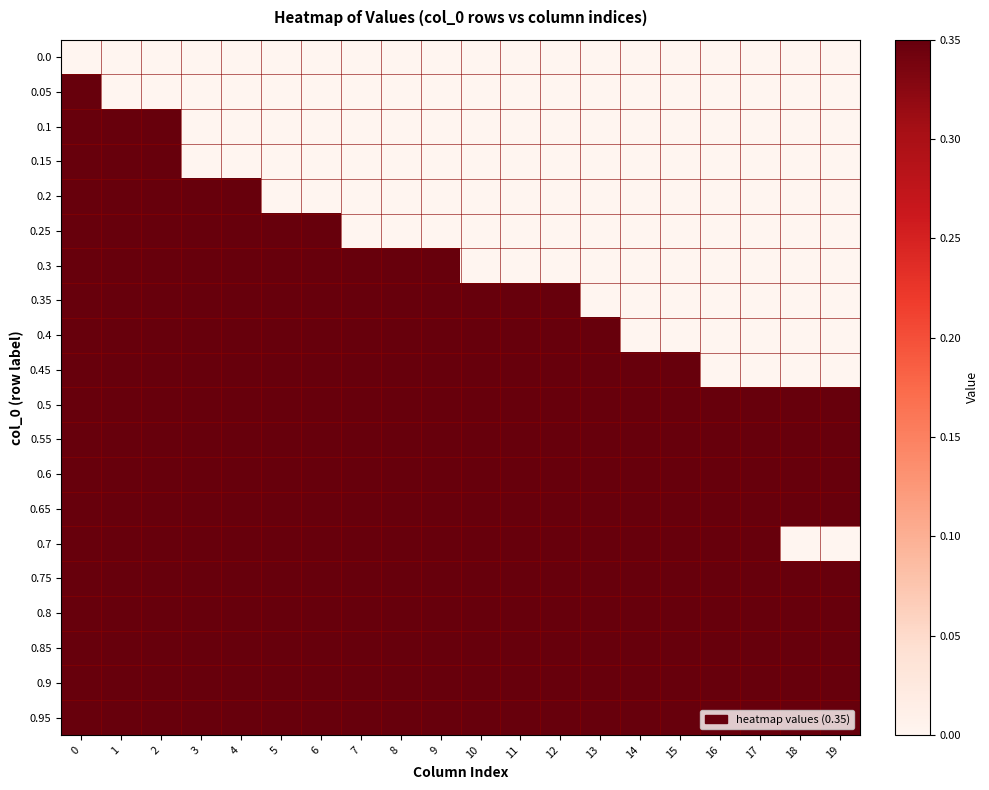

Reading right to left, list all the values displayed in this chart.

0.0: 19=0.0	18=0.0	17=0.0	16=0.0	15=0.0	14=0.0	13=0.0	12=0.0	11=0.0	10=0.0	9=0.0	8=0.0	7=0.0	6=0.0	5=0.0	4=0.0	3=0.0	2=0.0	1=0.0	0=0.0
0.05: 19=0.0	18=0.0	17=0.0	16=0.0	15=0.0	14=0.0	13=0.0	12=0.0	11=0.0	10=0.0	9=0.0	8=0.0	7=0.0	6=0.0	5=0.0	4=0.0	3=0.0	2=0.0	1=0.0	0=0.3
0.1: 19=0.0	18=0.0	17=0.0	16=0.0	15=0.0	14=0.0	13=0.0	12=0.0	11=0.0	10=0.0	9=0.0	8=0.0	7=0.0	6=0.0	5=0.0	4=0.0	3=0.0	2=0.3	1=0.3	0=0.3
0.15: 19=0.0	18=0.0	17=0.0	16=0.0	15=0.0	14=0.0	13=0.0	12=0.0	11=0.0	10=0.0	9=0.0	8=0.0	7=0.0	6=0.0	5=0.0	4=0.0	3=0.0	2=0.3	1=0.3	0=0.3
0.2: 19=0.0	18=0.0	17=0.0	16=0.0	15=0.0	14=0.0	13=0.0	12=0.0	11=0.0	10=0.0	9=0.0	8=0.0	7=0.0	6=0.0	5=0.0	4=0.3	3=0.3	2=0.3	1=0.3	0=0.3
0.25: 19=0.0	18=0.0	17=0.0	16=0.0	15=0.0	14=0.0	13=0.0	12=0.0	11=0.0	10=0.0	9=0.0	8=0.0	7=0.0	6=0.3	5=0.3	4=0.3	3=0.3	2=0.3	1=0.3	0=0.3
0.3: 19=0.0	18=0.0	17=0.0	16=0.0	15=0.0	14=0.0	13=0.0	12=0.0	11=0.0	10=0.0	9=0.3	8=0.3	7=0.3	6=0.3	5=0.3	4=0.3	3=0.3	2=0.3	1=0.3	0=0.3
0.35: 19=0.0	18=0.0	17=0.0	16=0.0	15=0.0	14=0.0	13=0.0	12=0.3	11=0.3	10=0.3	9=0.3	8=0.3	7=0.3	6=0.3	5=0.3	4=0.3	3=0.3	2=0.3	1=0.3	0=0.3
0.4: 19=0.0	18=0.0	17=0.0	16=0.0	15=0.0	14=0.0	13=0.3	12=0.3	11=0.3	10=0.3	9=0.3	8=0.3	7=0.3	6=0.3	5=0.3	4=0.3	3=0.3	2=0.3	1=0.3	0=0.3
0.45: 19=0.0	18=0.0	17=0.0	16=0.0	15=0.3	14=0.3	13=0.3	12=0.3	11=0.3	10=0.3	9=0.3	8=0.3	7=0.3	6=0.3	5=0.3	4=0.3	3=0.3	2=0.3	1=0.3	0=0.3
0.5: 19=0.3	18=0.3	17=0.3	16=0.3	15=0.3	14=0.3	13=0.3	12=0.3	11=0.3	10=0.3	9=0.3	8=0.3	7=0.3	6=0.3	5=0.3	4=0.3	3=0.3	2=0.3	1=0.3	0=0.3
0.55: 19=0.3	18=0.3	17=0.3	16=0.3	15=0.3	14=0.3	13=0.3	12=0.3	11=0.3	10=0.3	9=0.3	8=0.3	7=0.3	6=0.3	5=0.3	4=0.3	3=0.3	2=0.3	1=0.3	0=0.3
0.6: 19=0.3	18=0.3	17=0.3	16=0.3	15=0.3	14=0.3	13=0.3	12=0.3	11=0.3	10=0.3	9=0.3	8=0.3	7=0.3	6=0.3	5=0.3	4=0.3	3=0.3	2=0.3	1=0.3	0=0.3
0.65: 19=0.3	18=0.3	17=0.3	16=0.3	15=0.3	14=0.3	13=0.3	12=0.3	11=0.3	10=0.3	9=0.3	8=0.3	7=0.3	6=0.3	5=0.3	4=0.3	3=0.3	2=0.3	1=0.3	0=0.3
0.7: 19=0.0	18=0.0	17=0.3	16=0.3	15=0.3	14=0.3	13=0.3	12=0.3	11=0.3	10=0.3	9=0.3	8=0.3	7=0.3	6=0.3	5=0.3	4=0.3	3=0.3	2=0.3	1=0.3	0=0.3
0.75: 19=0.3	18=0.3	17=0.3	16=0.3	15=0.3	14=0.3	13=0.3	12=0.3	11=0.3	10=0.3	9=0.3	8=0.3	7=0.3	6=0.3	5=0.3	4=0.3	3=0.3	2=0.3	1=0.3	0=0.3
0.8: 19=0.3	18=0.3	17=0.3	16=0.3	15=0.3	14=0.3	13=0.3	12=0.3	11=0.3	10=0.3	9=0.3	8=0.3	7=0.3	6=0.3	5=0.3	4=0.3	3=0.3	2=0.3	1=0.3	0=0.3
0.85: 19=0.3	18=0.3	17=0.3	16=0.3	15=0.3	14=0.3	13=0.3	12=0.3	11=0.3	10=0.3	9=0.3	8=0.3	7=0.3	6=0.3	5=0.3	4=0.3	3=0.3	2=0.3	1=0.3	0=0.3
0.9: 19=0.3	18=0.3	17=0.3	16=0.3	15=0.3	14=0.3	13=0.3	12=0.3	11=0.3	10=0.3	9=0.3	8=0.3	7=0.3	6=0.3	5=0.3	4=0.3	3=0.3	2=0.3	1=0.3	0=0.3
0.95: 19=0.3	18=0.3	17=0.3	16=0.3	15=0.3	14=0.3	13=0.3	12=0.3	11=0.3	10=0.3	9=0.3	8=0.3	7=0.3	6=0.3	5=0.3	4=0.3	3=0.3	2=0.3	1=0.3	0=0.3